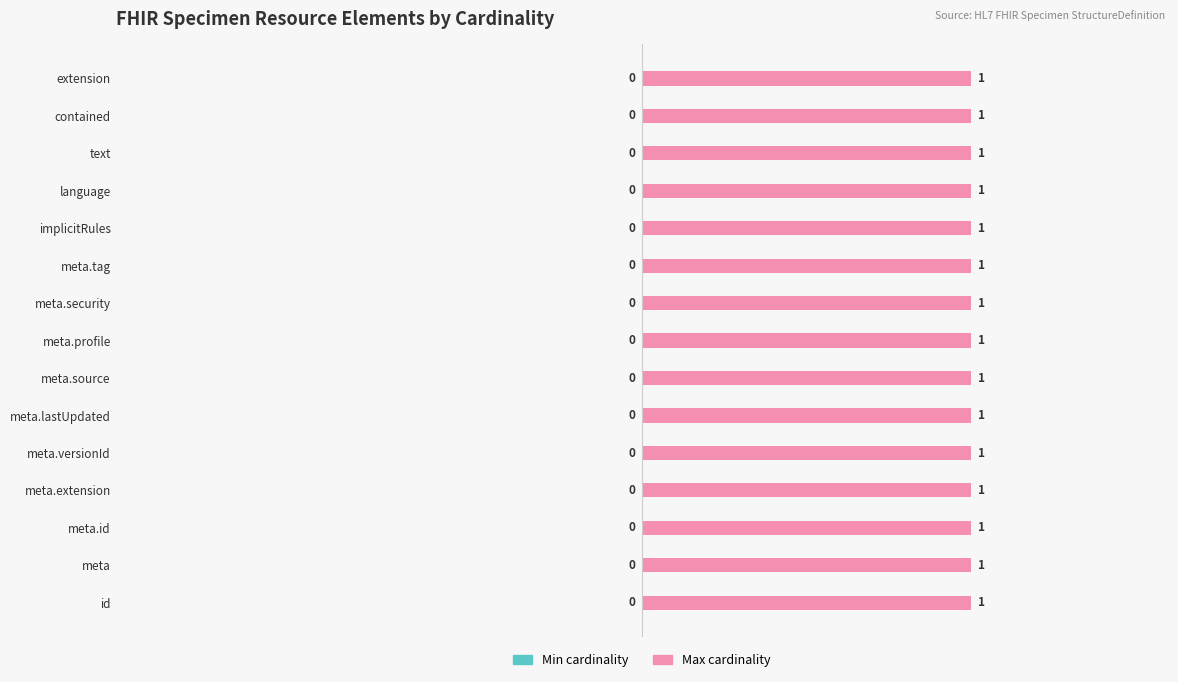

Between Specimen.meta and Specimen.extension, which is larger?

Specimen.meta